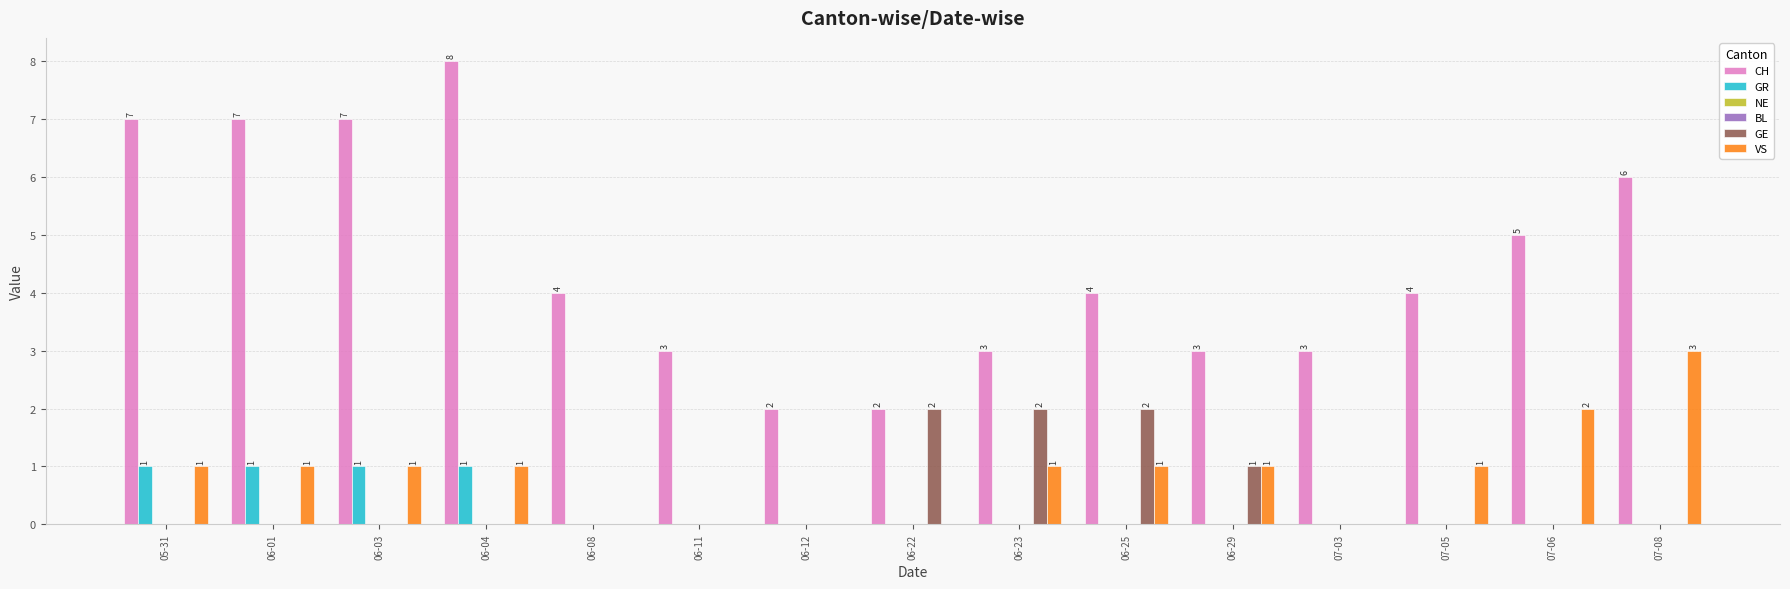

What is the difference between the highest and lowest values at 06-29?

3